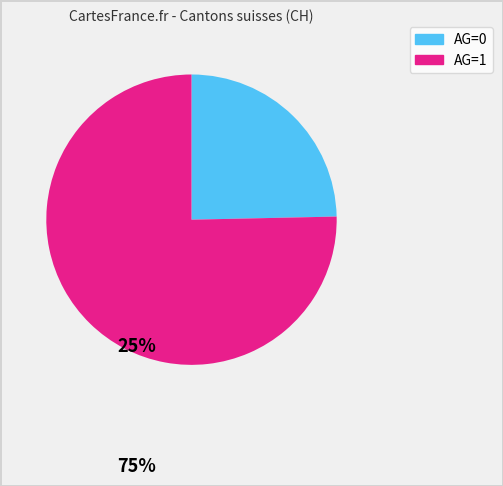

Is there any slice that represents more than half of the pie?

Yes